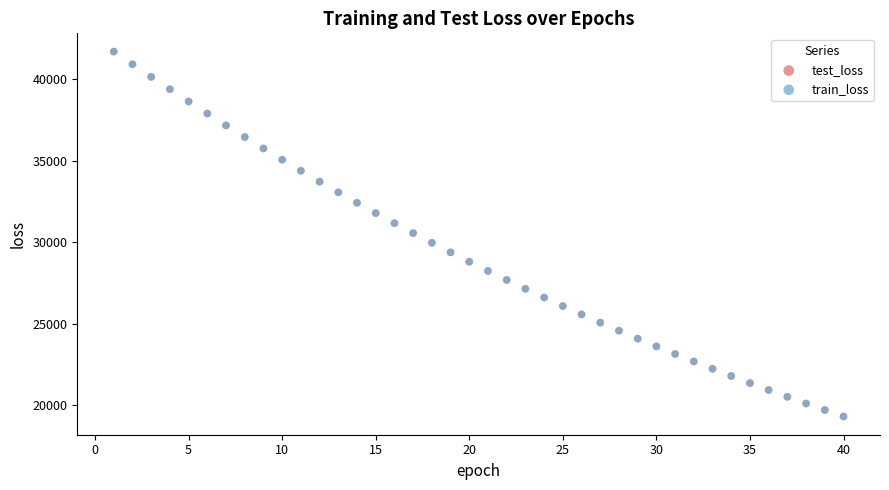

What are all the series names shown in the legend?

test_loss, train_loss